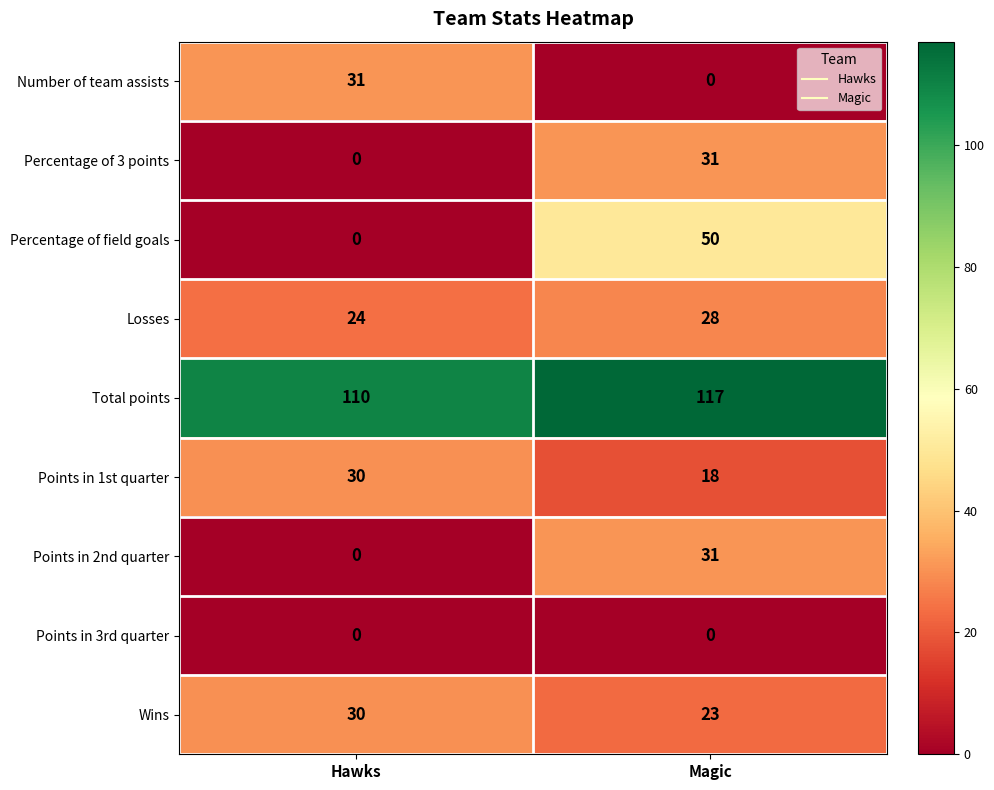

What is the approximate value of Percentage of 3 points at Magic, to the nearest 5?

30